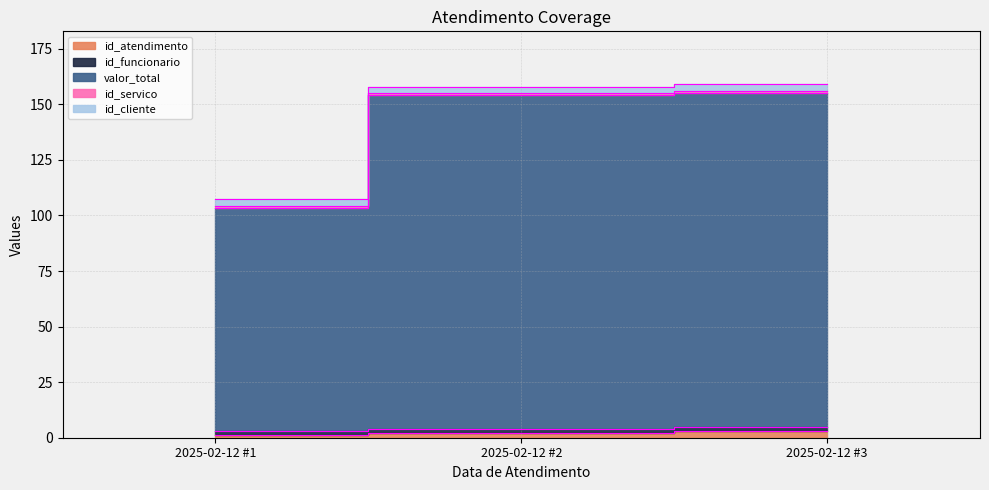

What is the value of the id_funcionario point at the 2nd from the left?

2.0